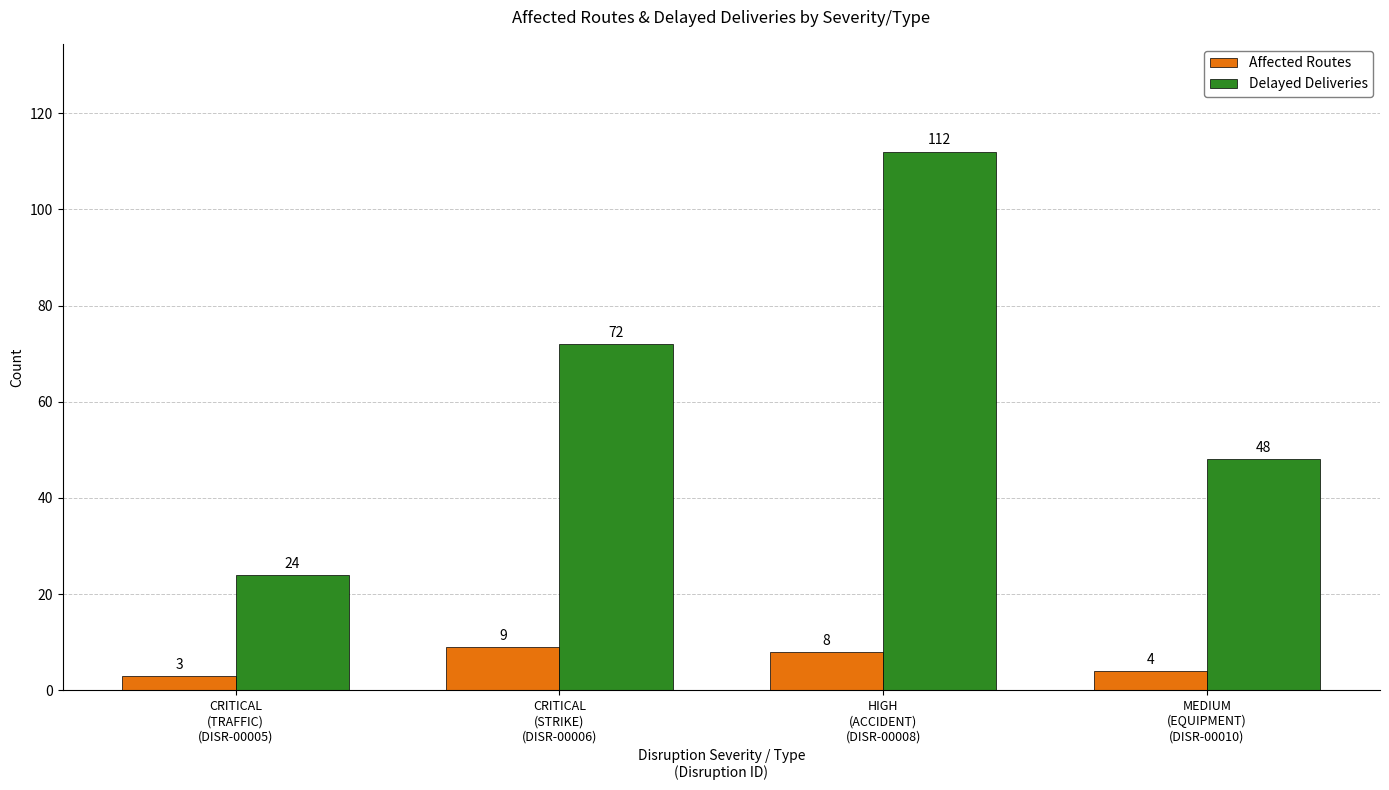

What value does the Delayed Deliveries series have at CRITICAL
(TRAFFIC)
(DISR-00005)?

24